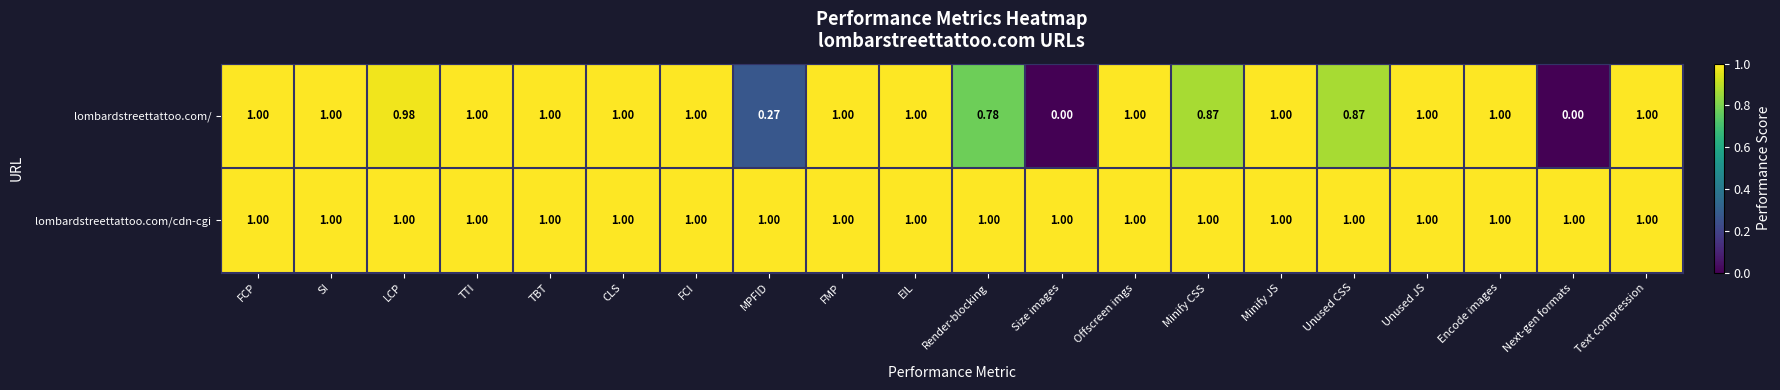

Which series has the largest range (max minus min)?

lombardstreettattoo.com/